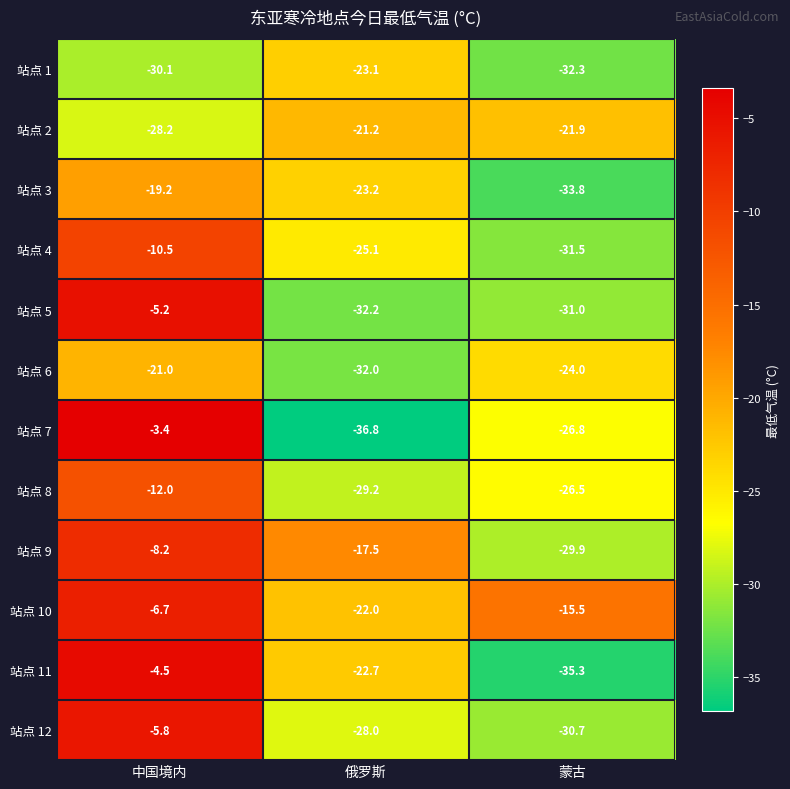

What is the approximate value of 站点 5 at 俄罗斯?

-32.2